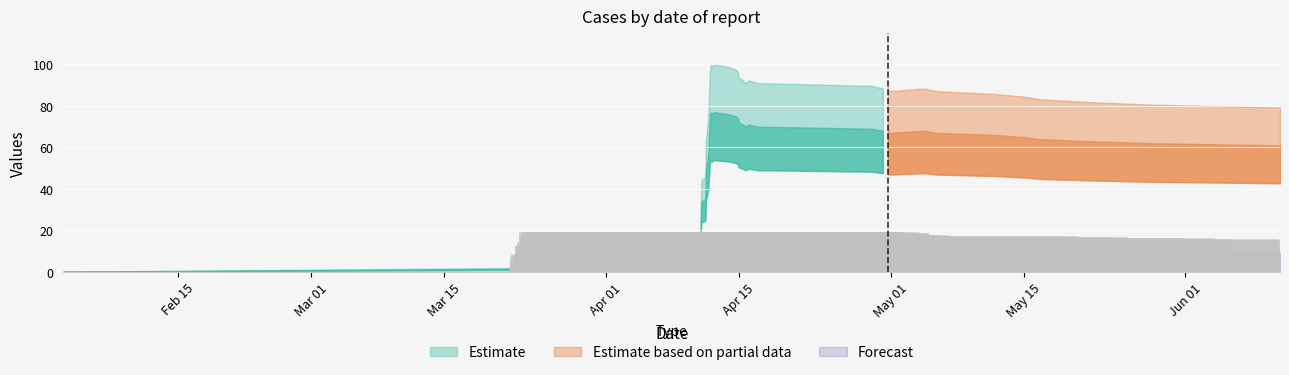

How many categories are shown in the chart?

40